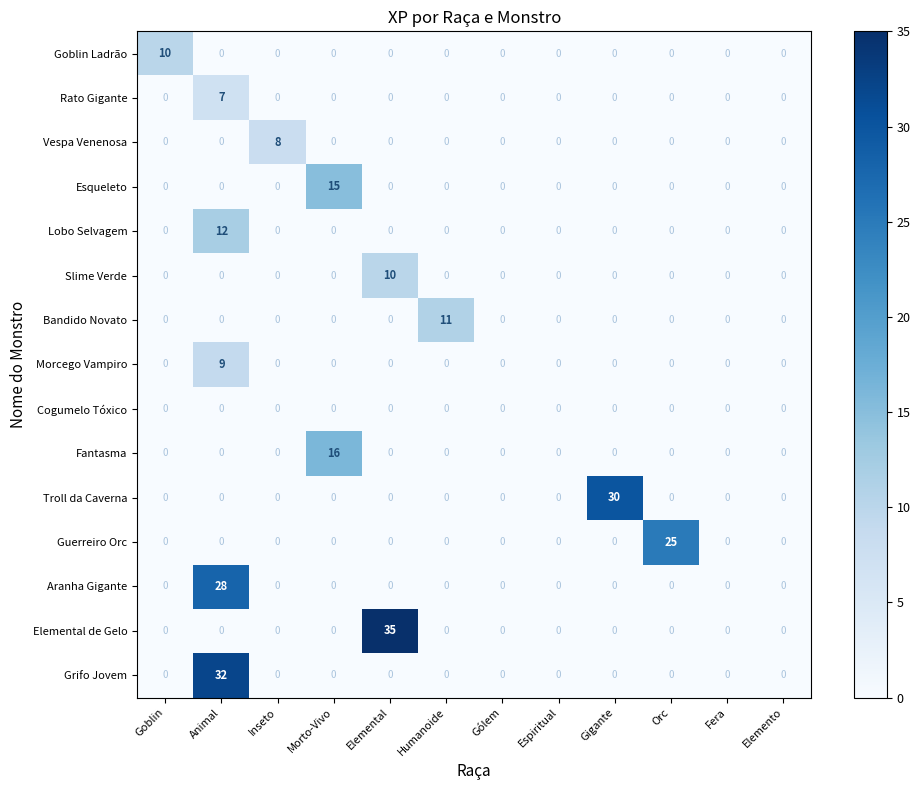

The Morcego Vampiro series shows 0 at Humanoide. True or false?

True